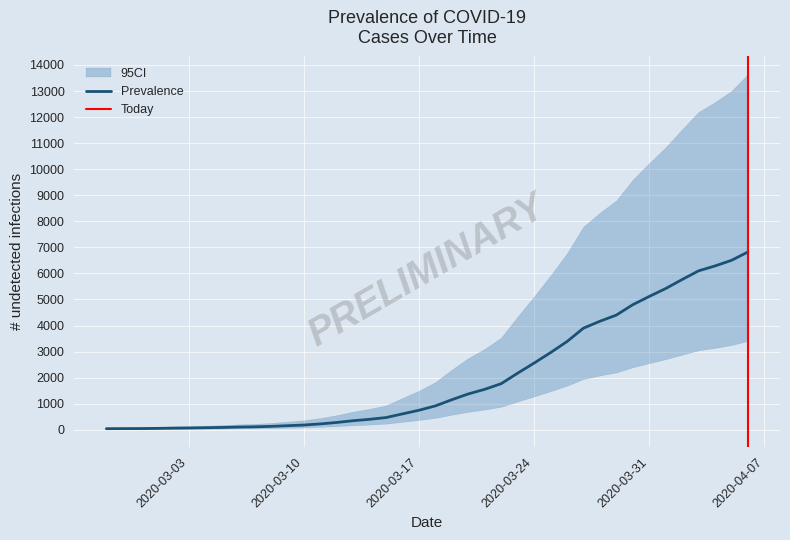

Is the value of CI_lower at 2020-03-10 greater than the value of Prevalence at 2020-04-01?

No